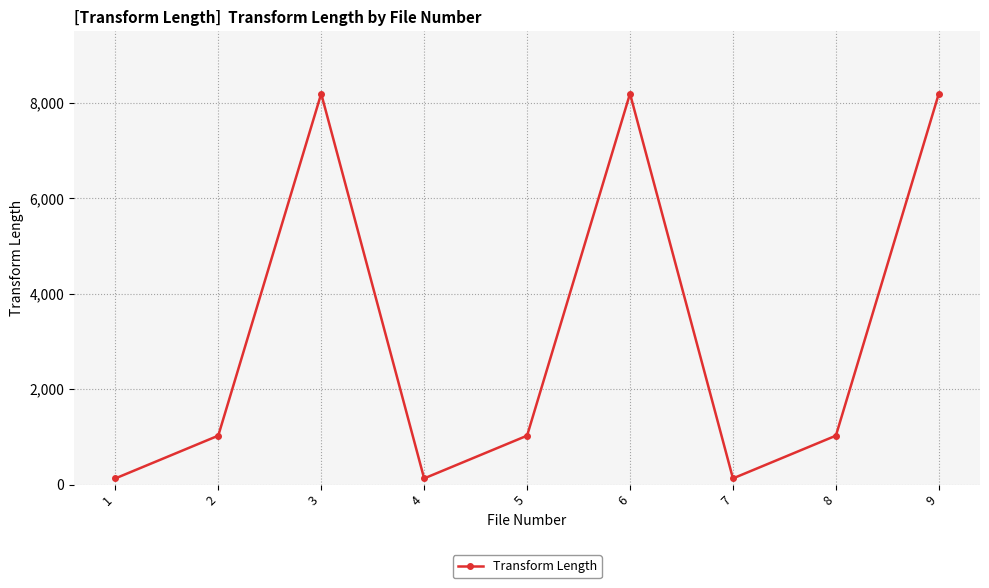

What is the value of the 9th point from the left?

8192